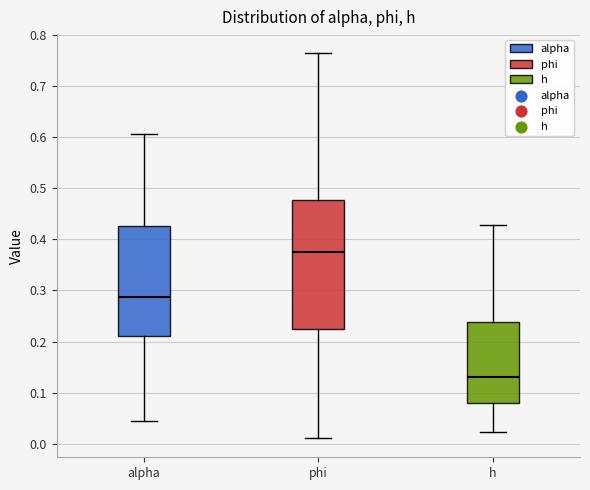

Comparing the boxes themselves (not the whiskers), which one is the tallest?

phi